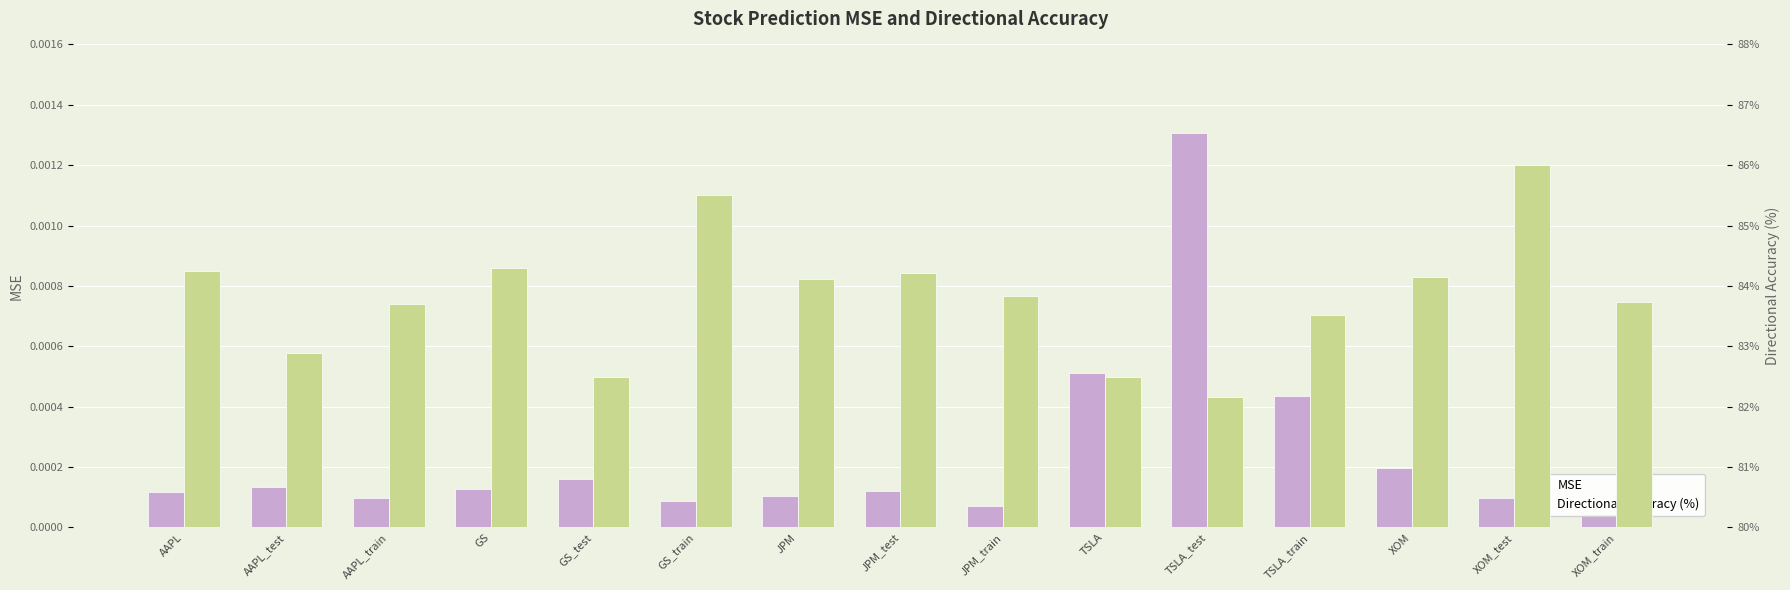

Is the value of Directional Accuracy (%) at TSLA_train greater than the value of MSE at JPM_train?

Yes